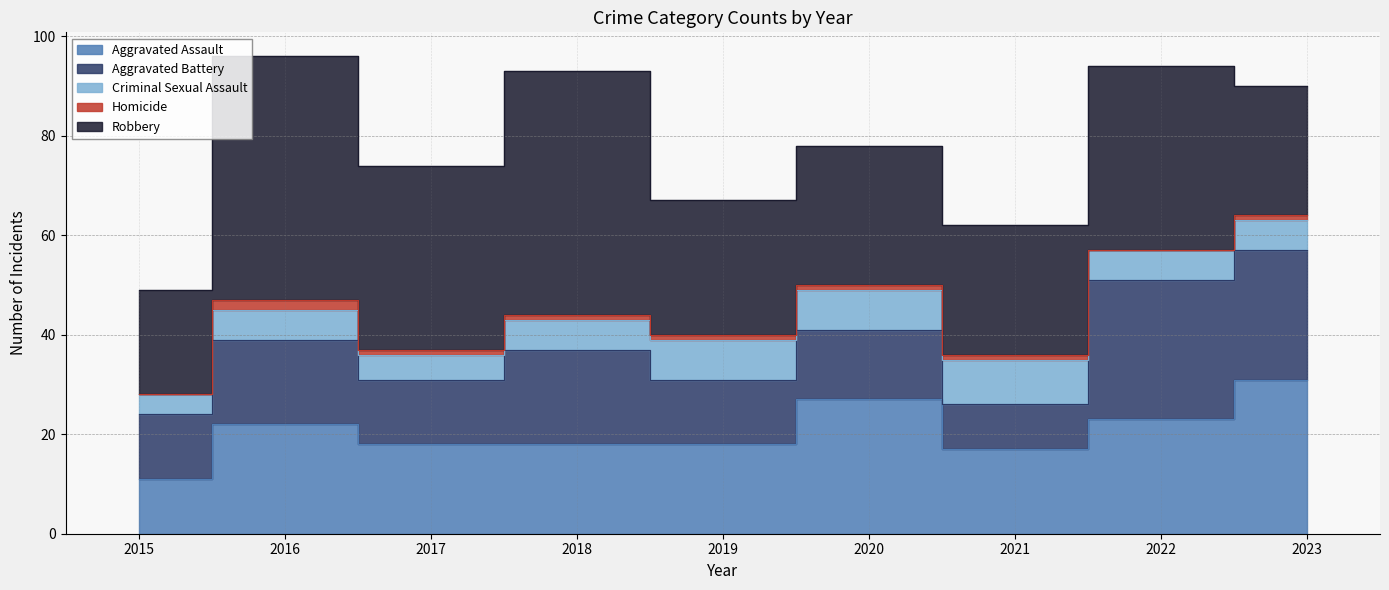

How many lines are shown in the chart?

5